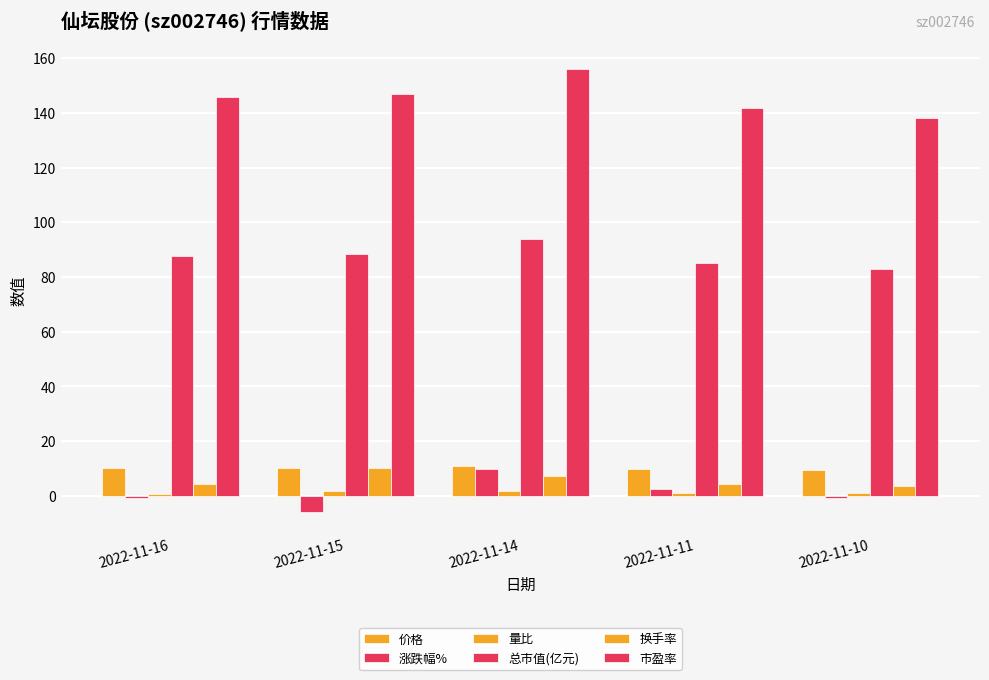

What is the minimum value for 涨跌幅%?

-5.8